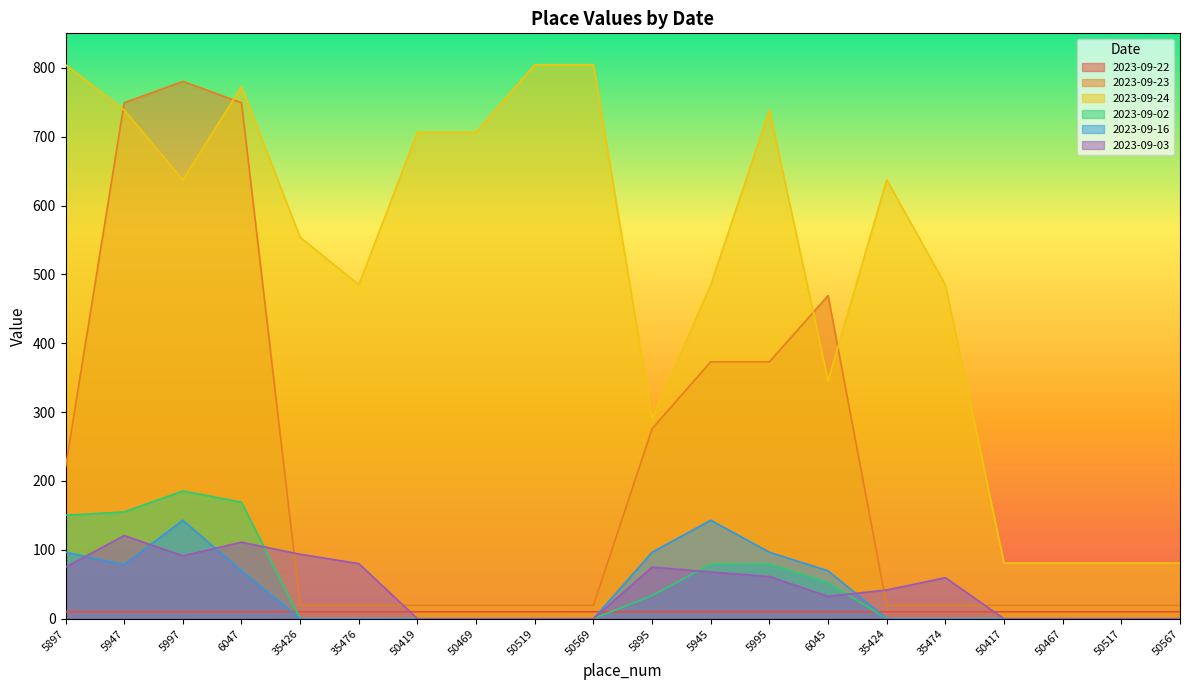

What is the difference between the maximum and minimum values in the 2023-09-02 series?

185.6